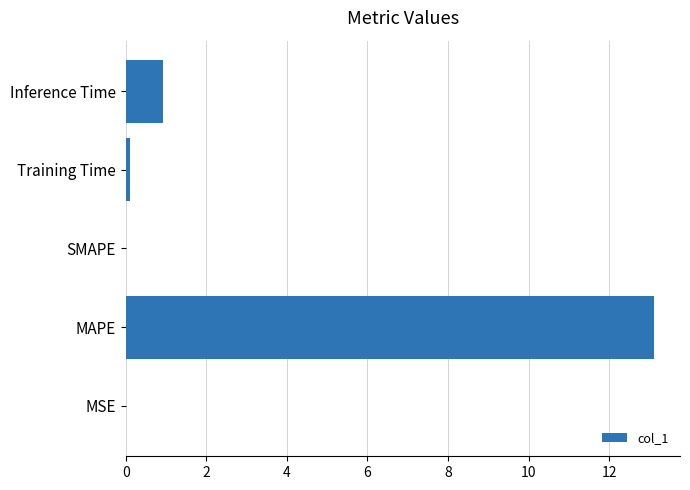

Which category has the highest value across all series?

MAPE